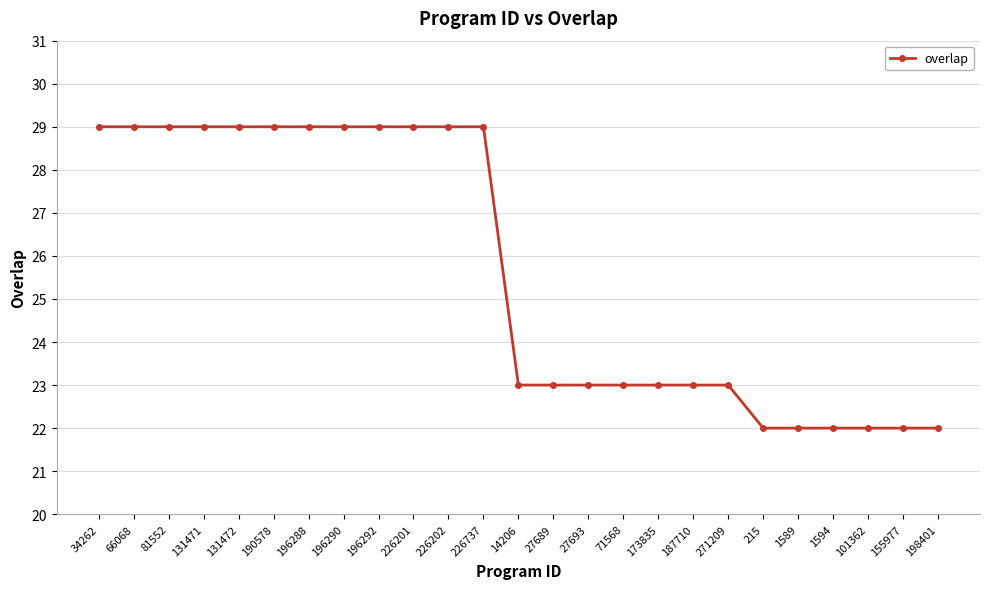

Between 190578 and 27689, which is larger?

190578